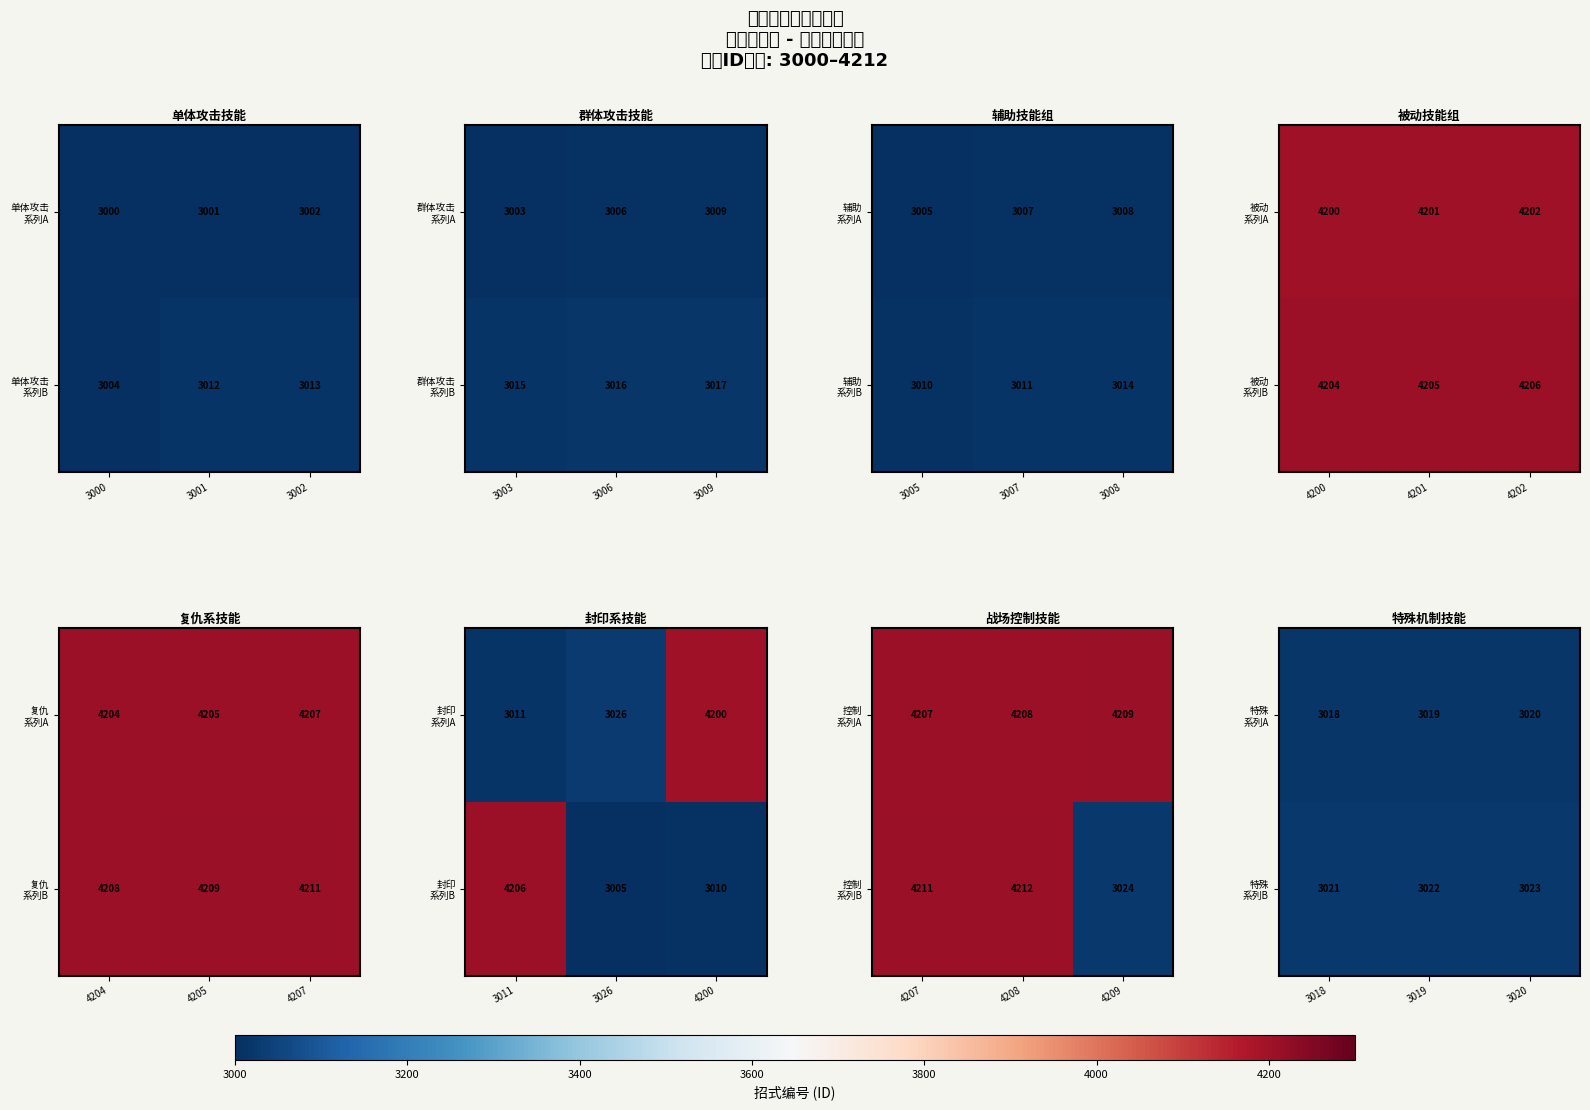

What is the difference between the maximum and minimum values in the 特殊 系列A series?

2